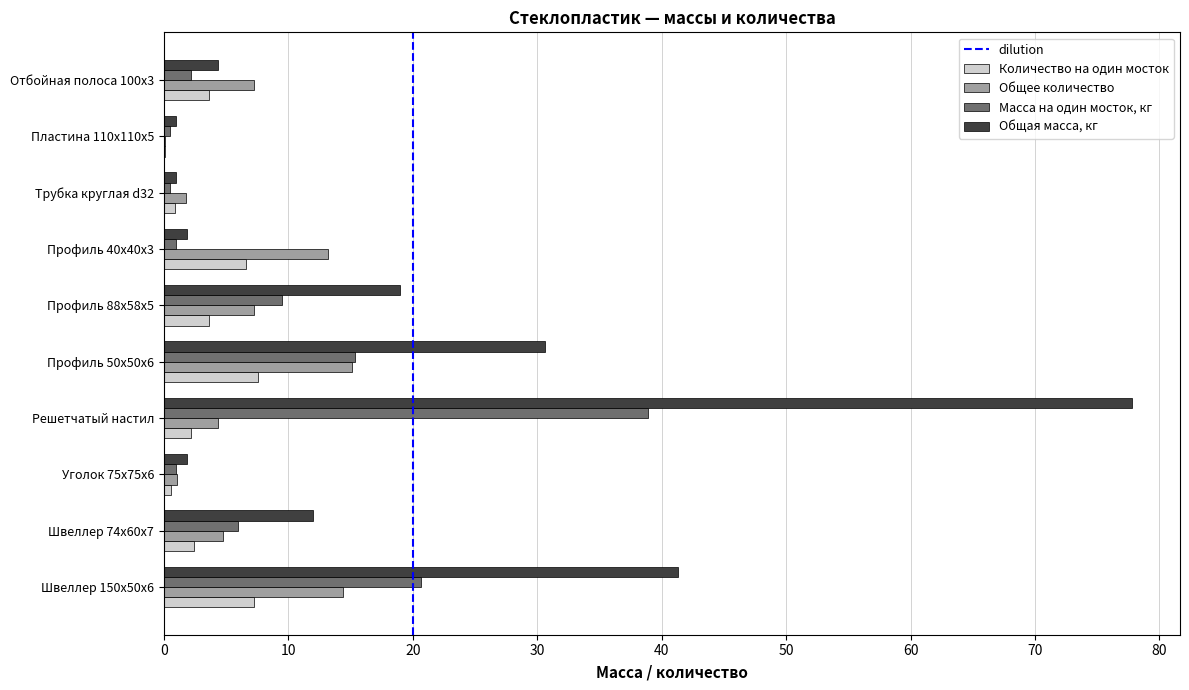

At which label is Общая масса, кг closest to 39?

Швеллер 150x50x6